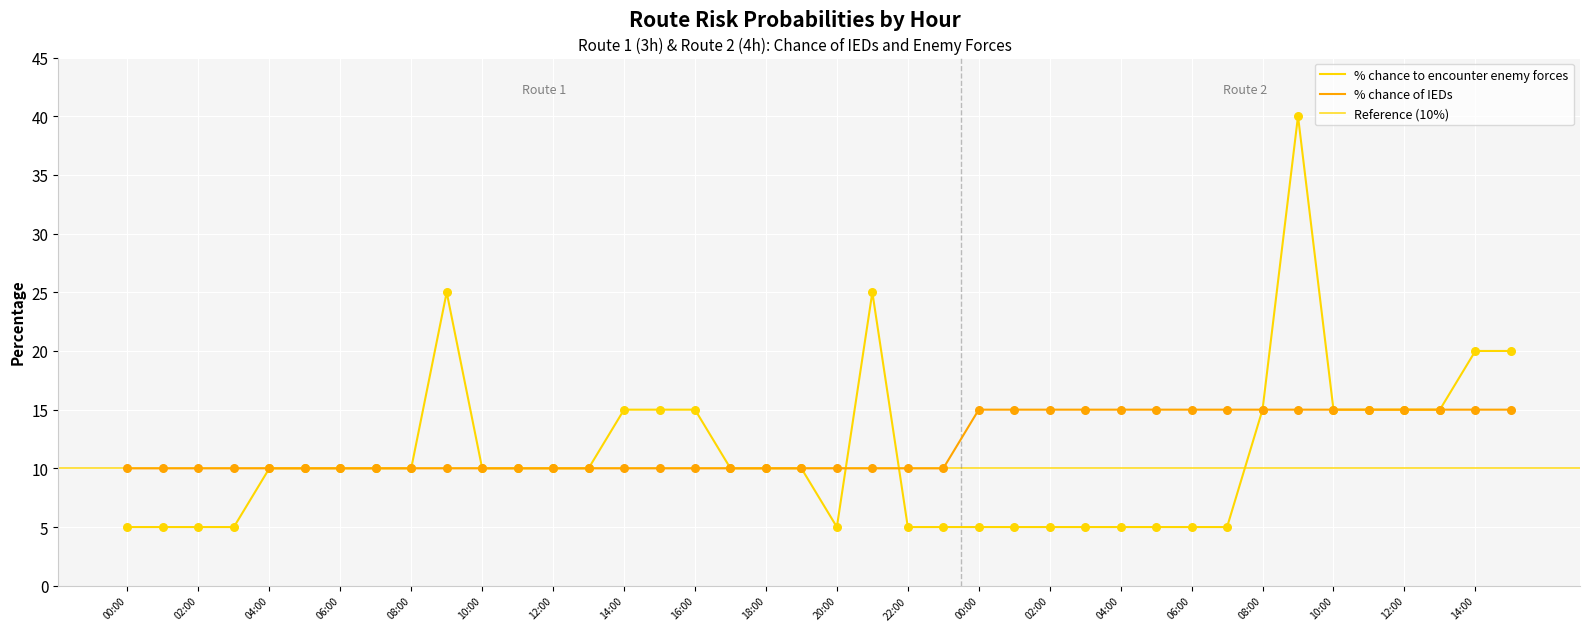

What is the total value across all series at 14:00?

25